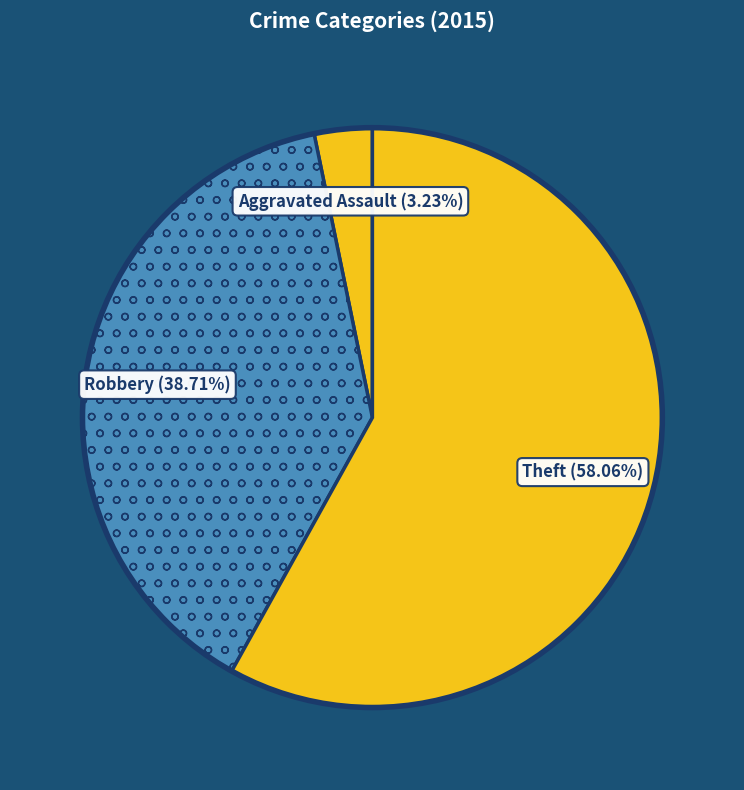

How many segments does this pie chart have?

3